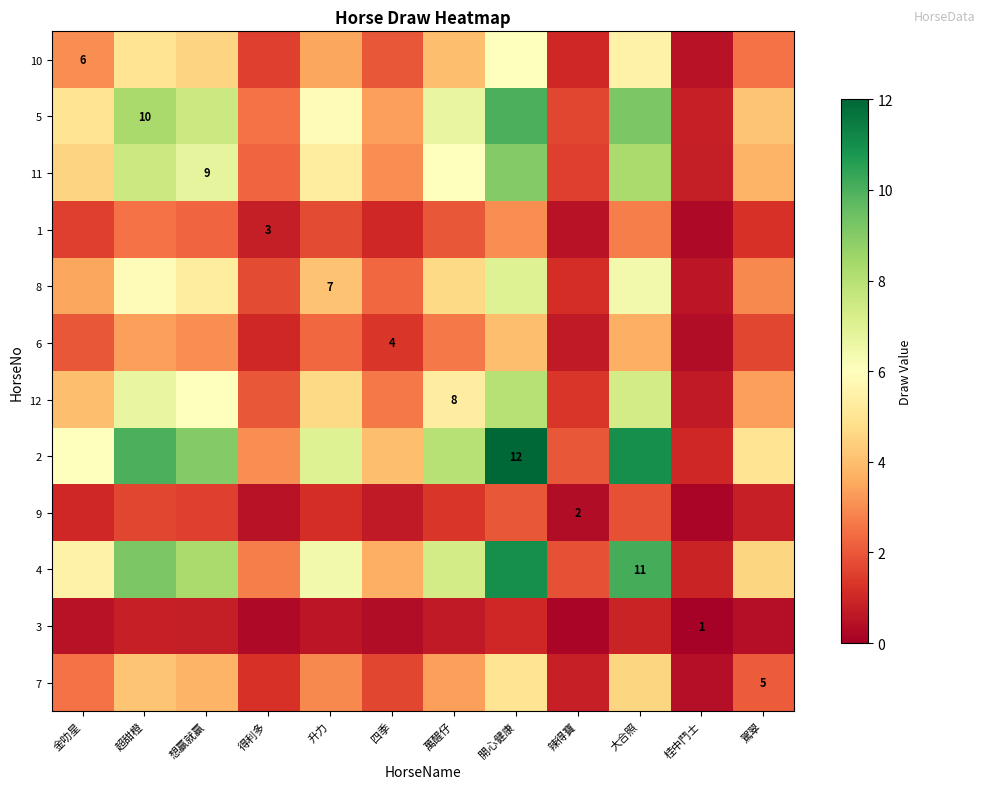

At which label does 8 first exceed 4?

超甜橙